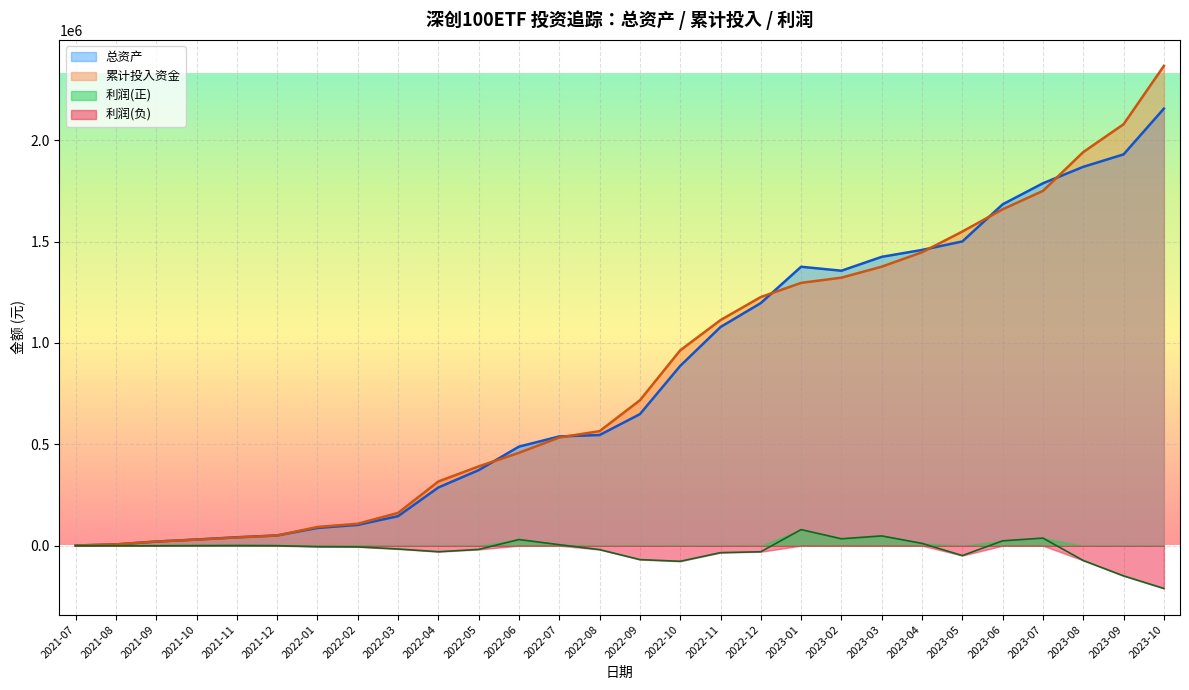

What is the label of the 9th point from the right?

2023-02